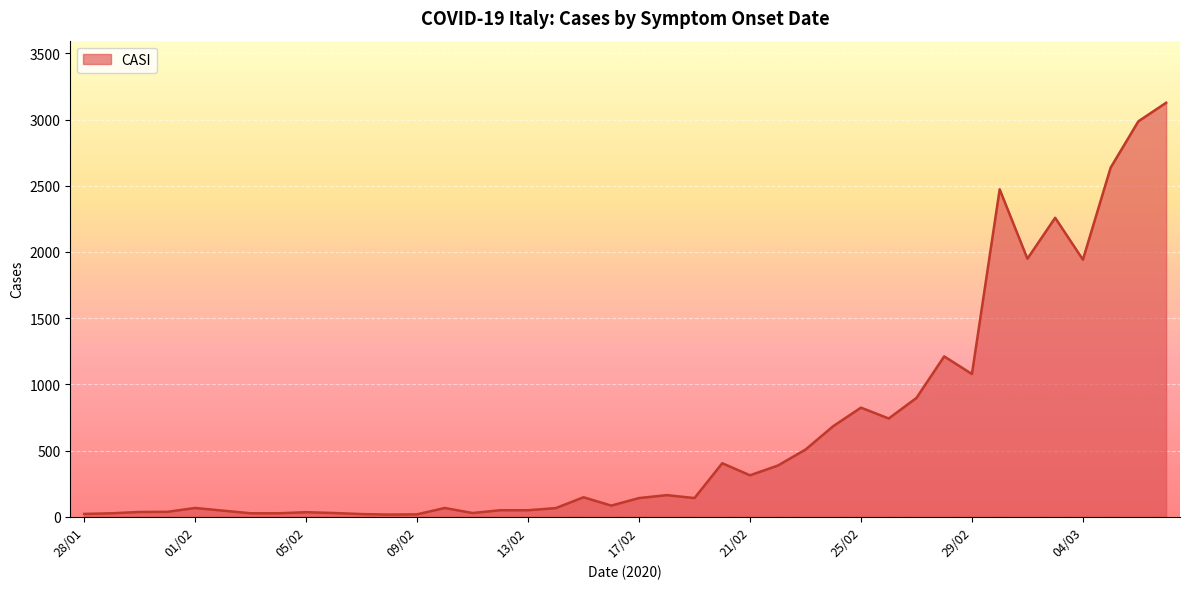

Count the number of categories in the chart.

40